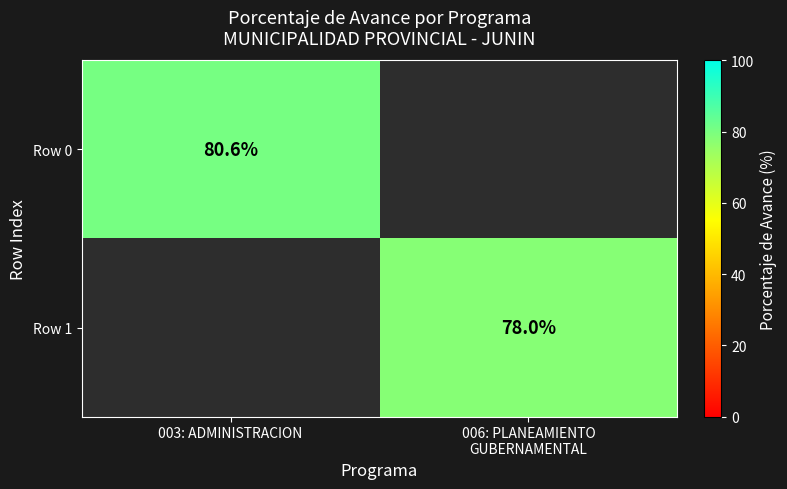

The Row 0 series shows 53.5 at 003: ADMINISTRACION. True or false?

False